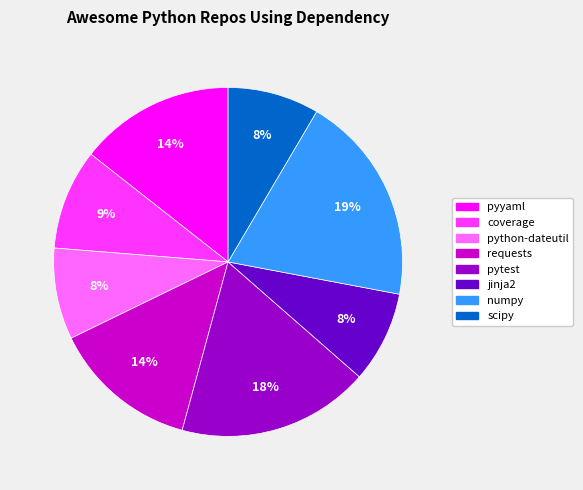

True or false: python-dateutil accounts for 22% of the total.

False